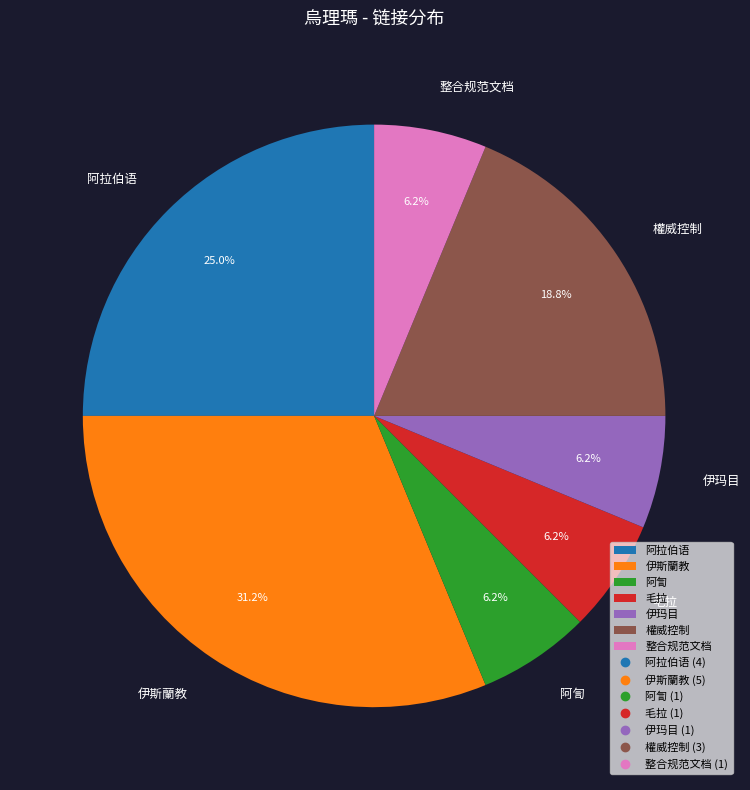

What percentage is the 權威控制 slice, to the nearest percent?

19%